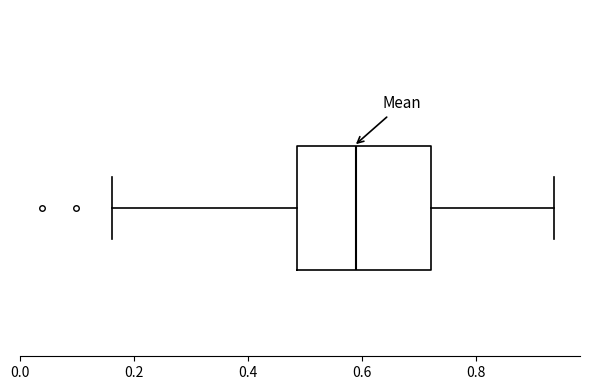

Transcribe this box plot: give where the median line is, the range the box spans, and where the two whiskers end, as read against the x-axis. The values are not printed on the chart, so give them approximately, as read against the axis.

median 0.60, box 0.48 to 0.72, whiskers 0.16 to 0.94